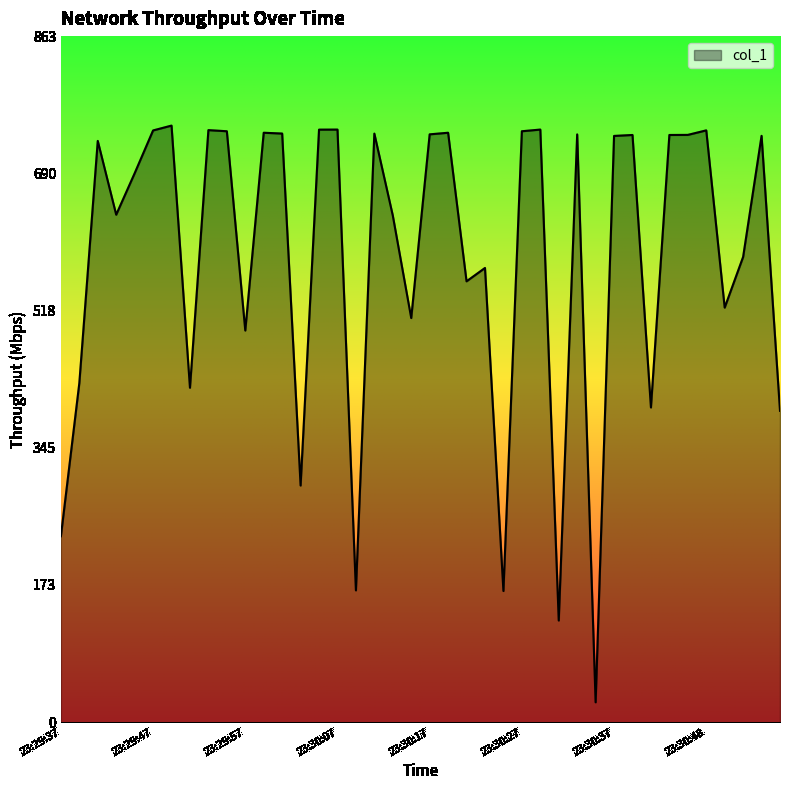

What is the difference between the maximum and minimum values?

725.5